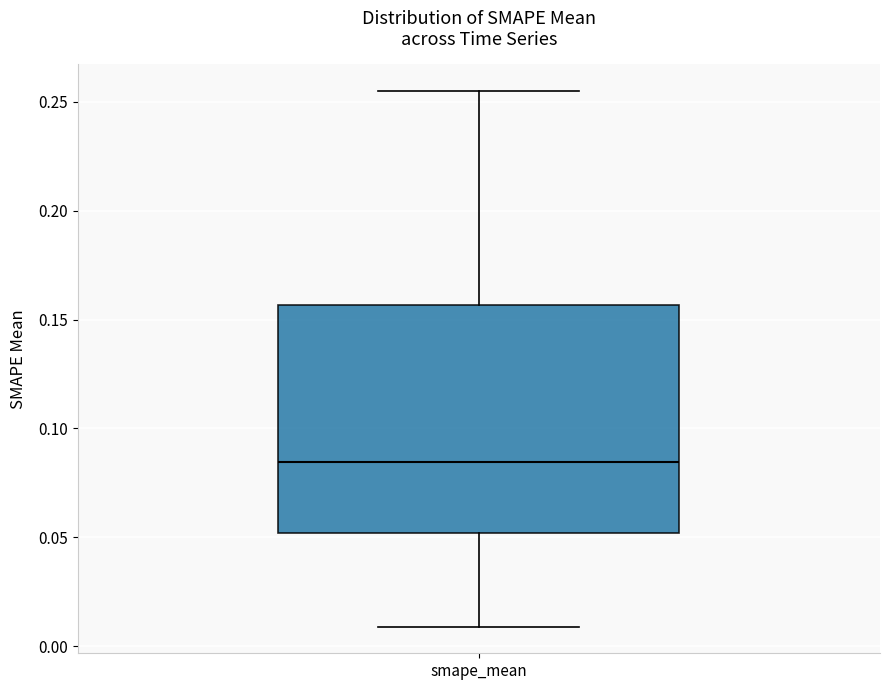

Transcribe this box plot: give where the median line is, the range the box spans, and where the two whiskers end, as read against the y-axis. The values are not printed on the chart, so give them approximately, as read against the axis.

median 0.085, box 0.050 to 0.155, whiskers 0.010 to 0.255